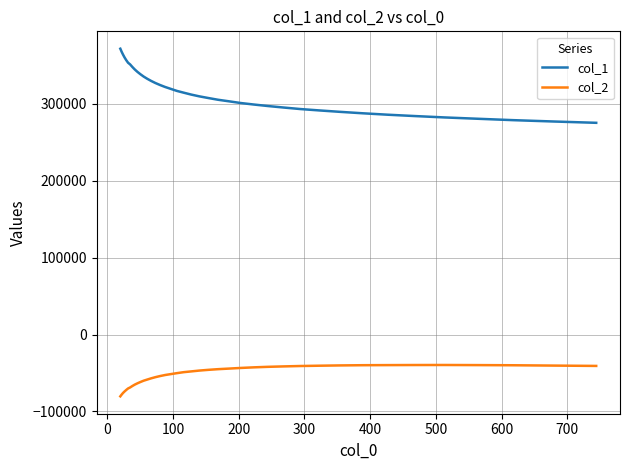

What is the difference between the maximum and minimum values in the col_1 series?

96356.2